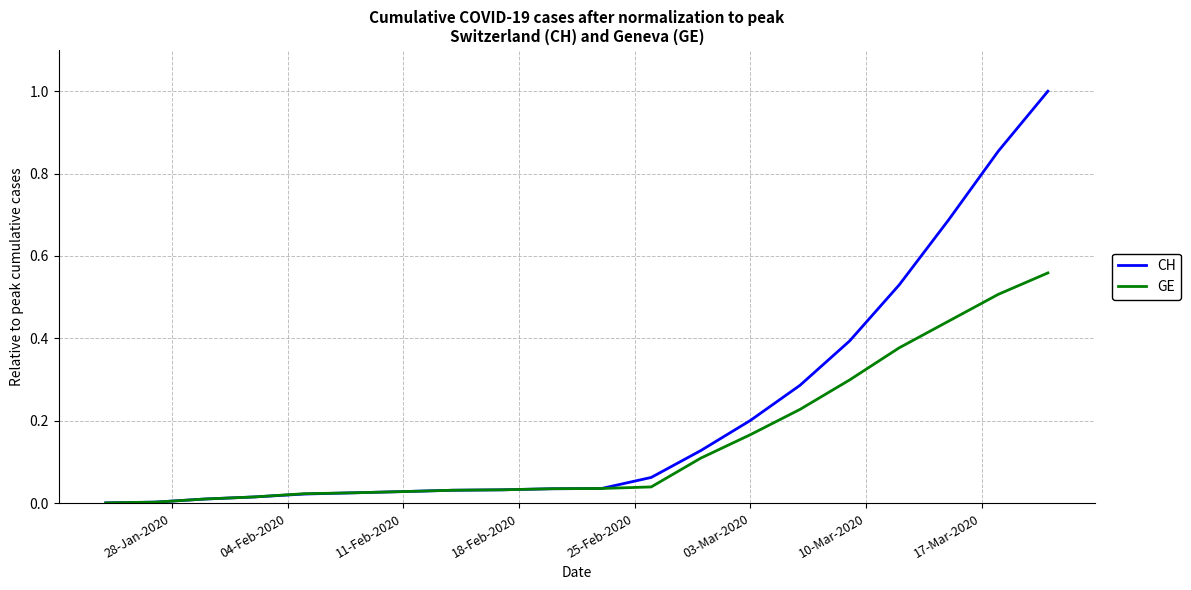

List the series in order of their overall mean, highest first.

CH, GE